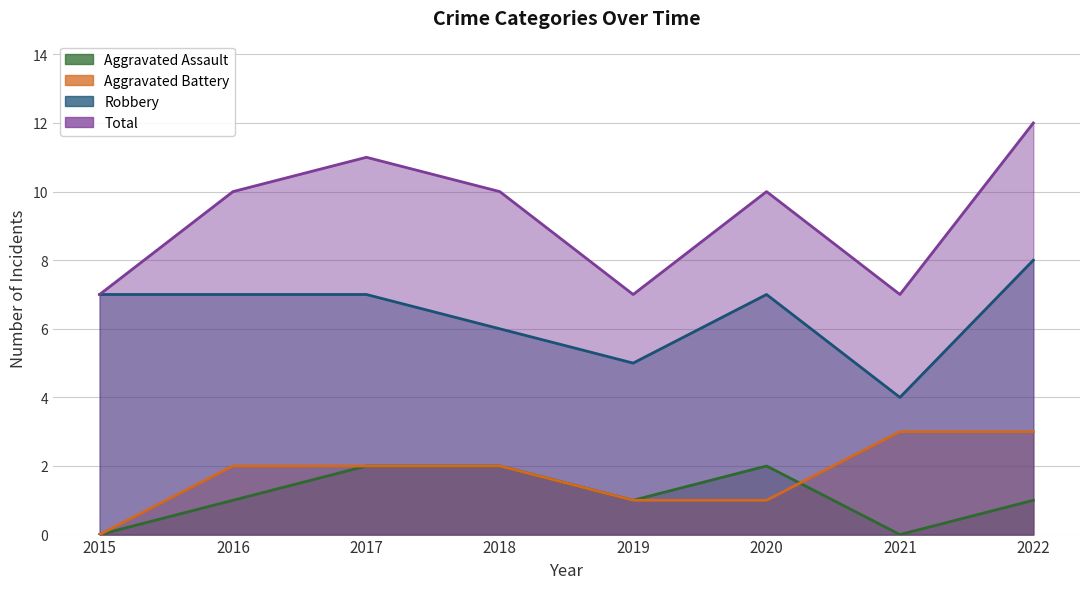

Which series has the widest spread of values?

Total